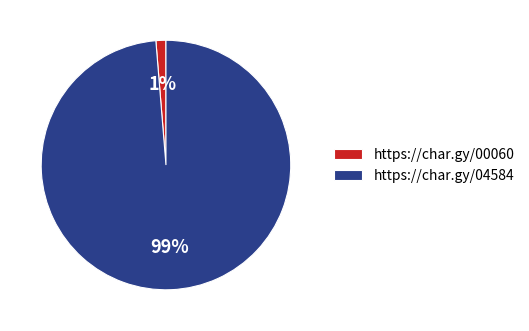

Is the sum of https://char.gy/04584 and https://char.gy/00060 greater than half?

Yes